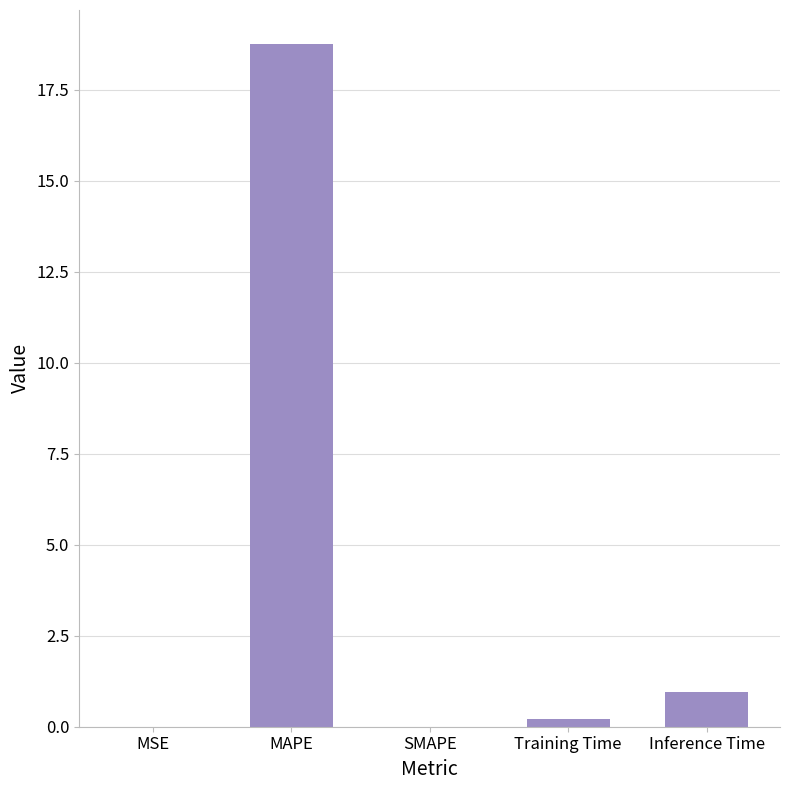

The chart shows a value of 0.0 at SMAPE. True or false?

True